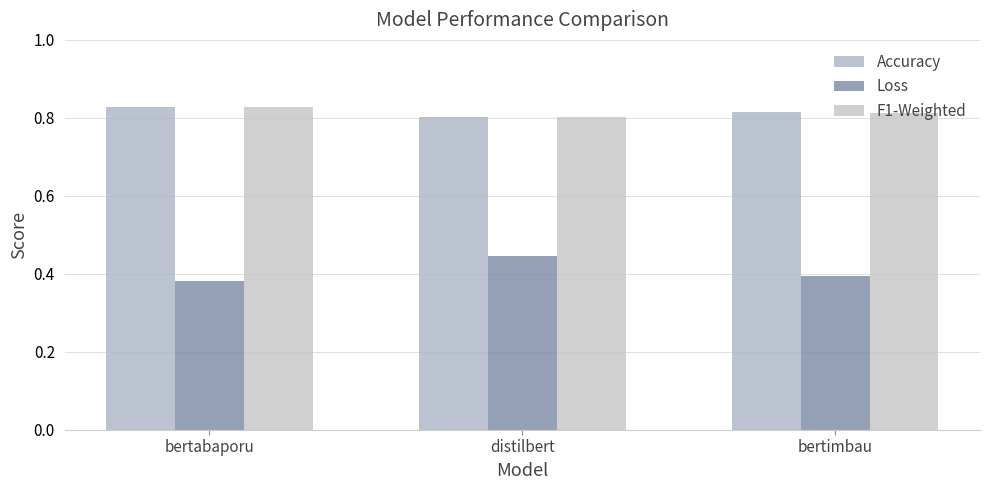

How many bars are there in each group?

3